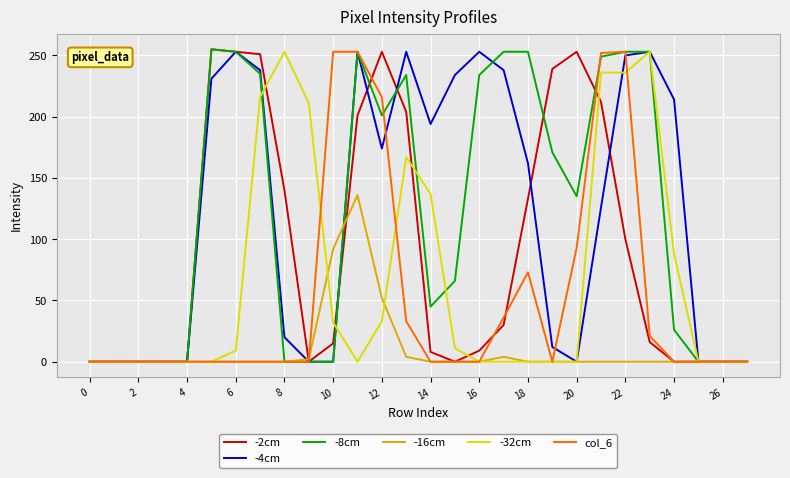

What is the value of the -16cm point at the 18th from the left?

4